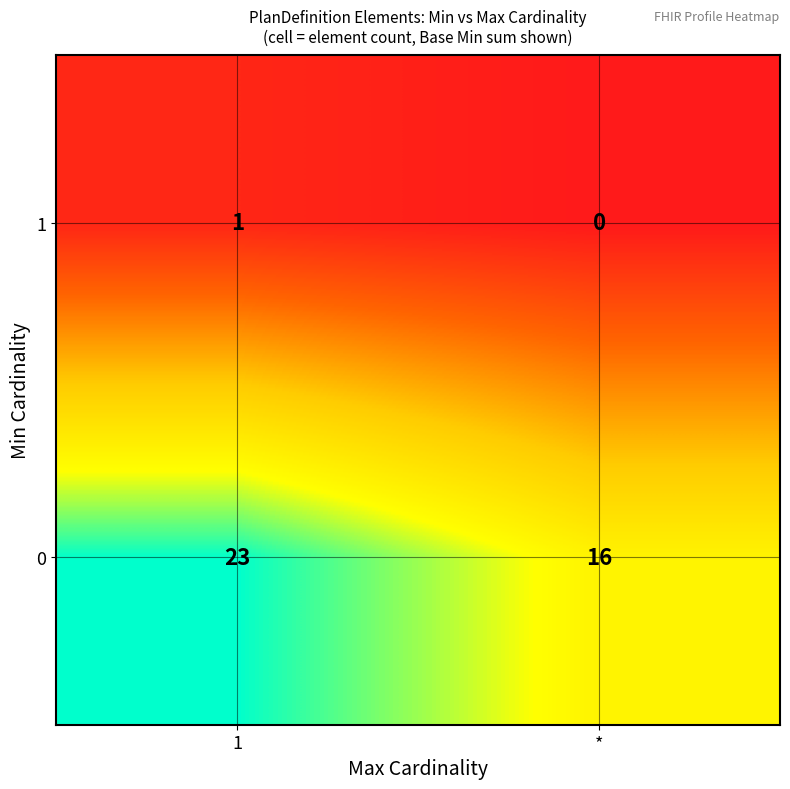

Reading right to left, extract all data points from this chart.

1: 0	1
0: 16	23